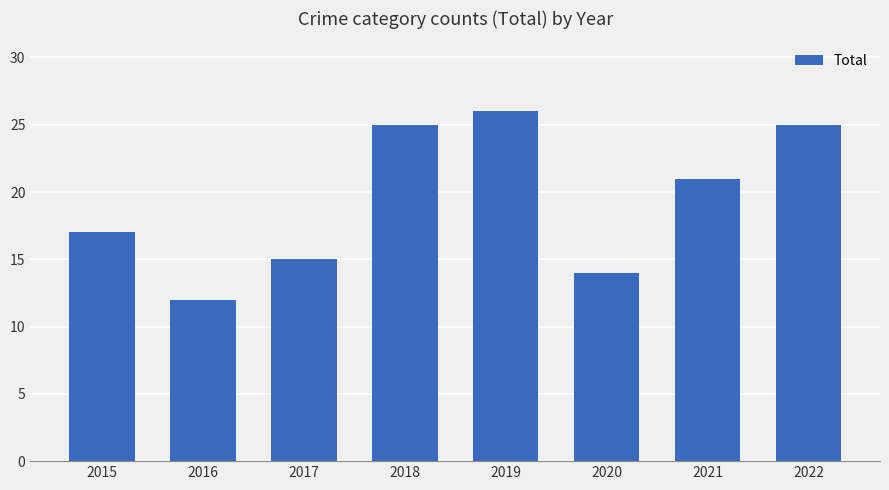

How many series are shown in this chart?

1